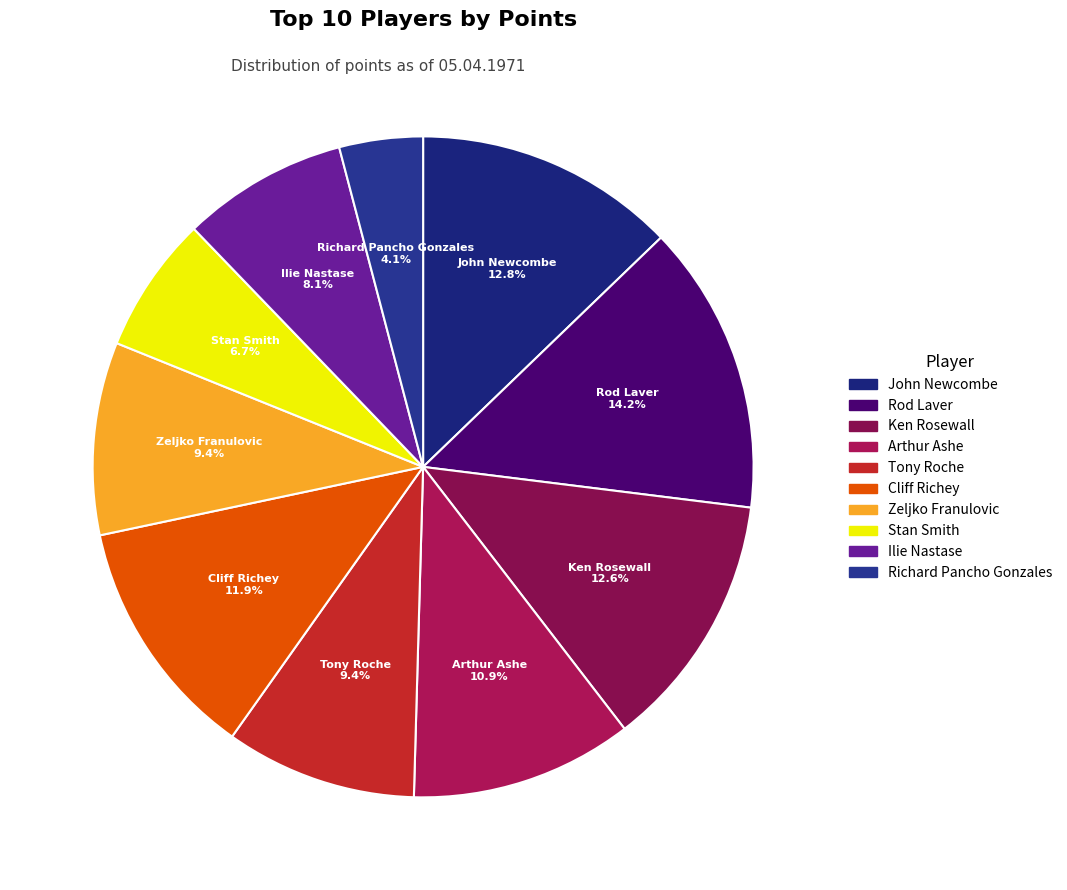

To the nearest percent, what percentage of the pie is John Newcombe?

13%